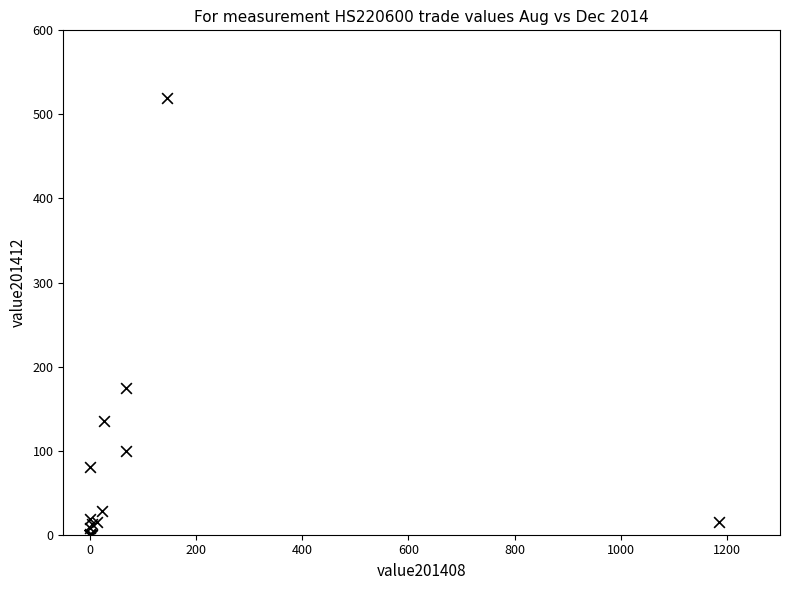

What Y value in the scatter plot is closest to 260?

174